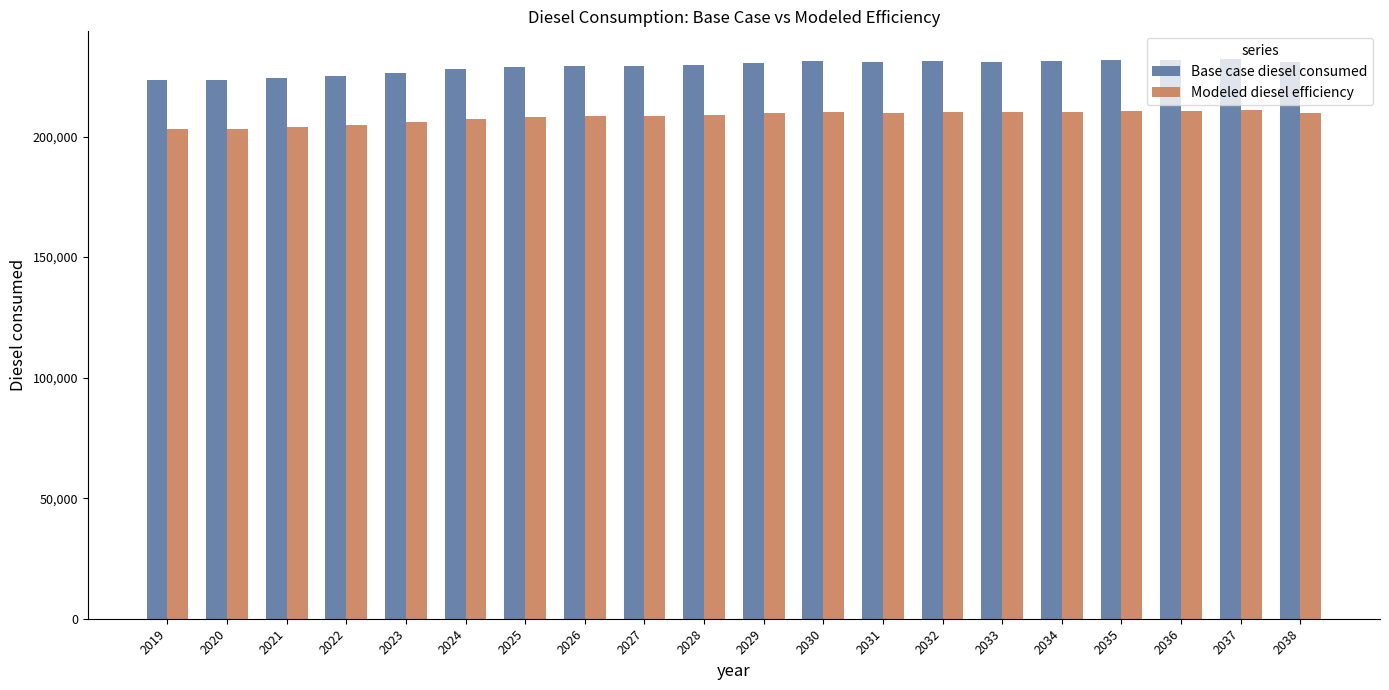

How many series are shown in this chart?

2